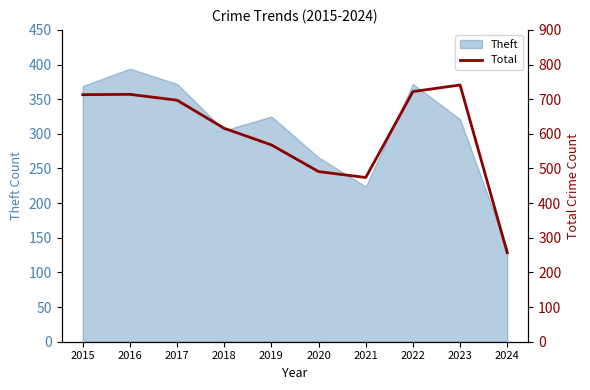

What is the lowest value of the Theft series?

134